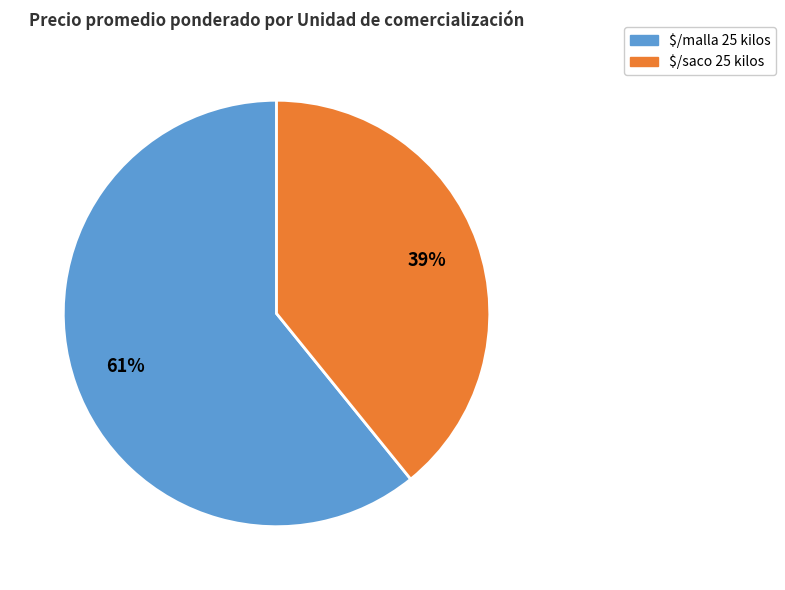

The $/saco 25 kilos slice represents 53% of the pie. True or false?

False